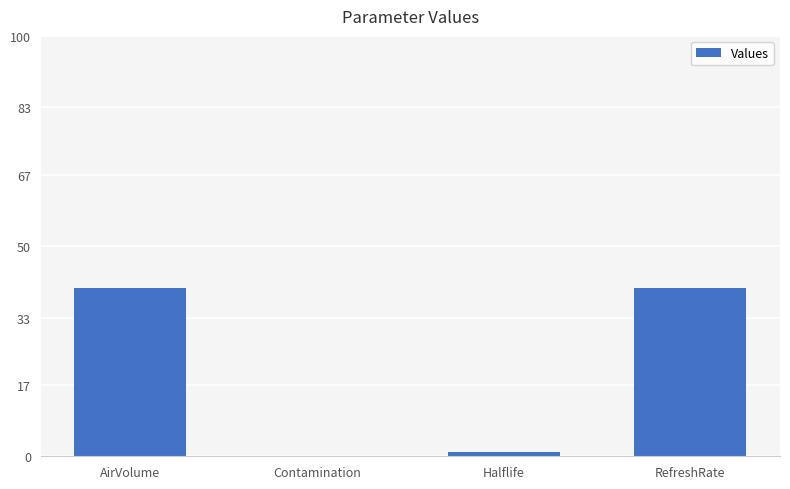

What is the greatest value displayed?

40.0